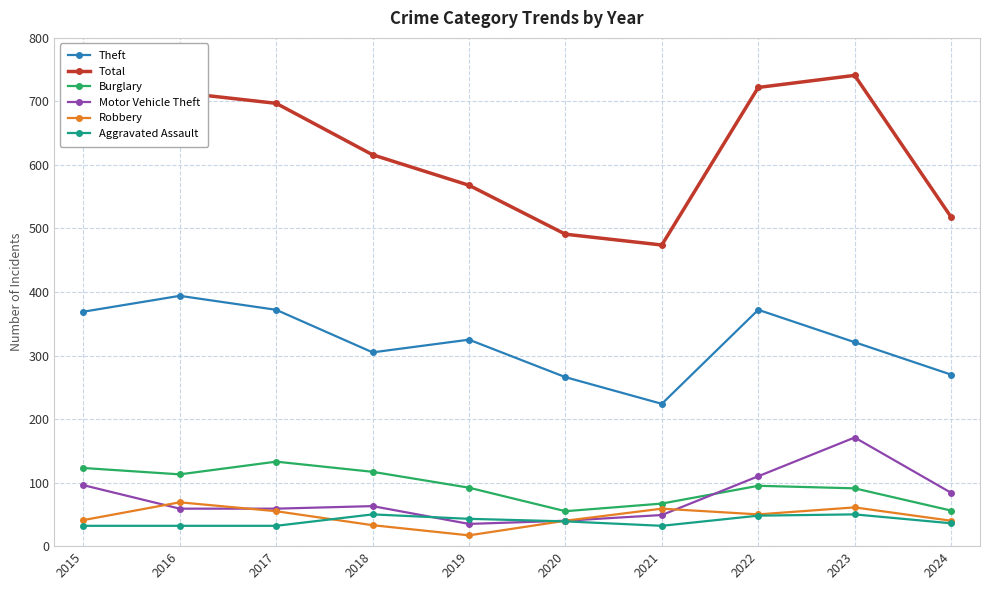

What is the difference between the maximum and minimum values in the Theft series?

170